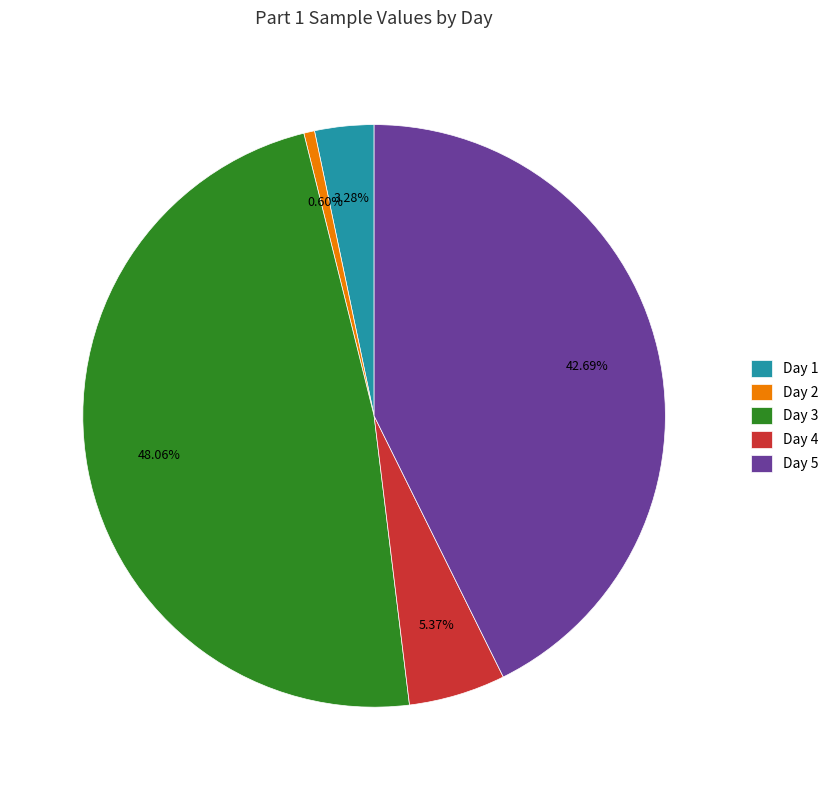

Do Day 1 and Day 5 together represent more than half of the pie?

No